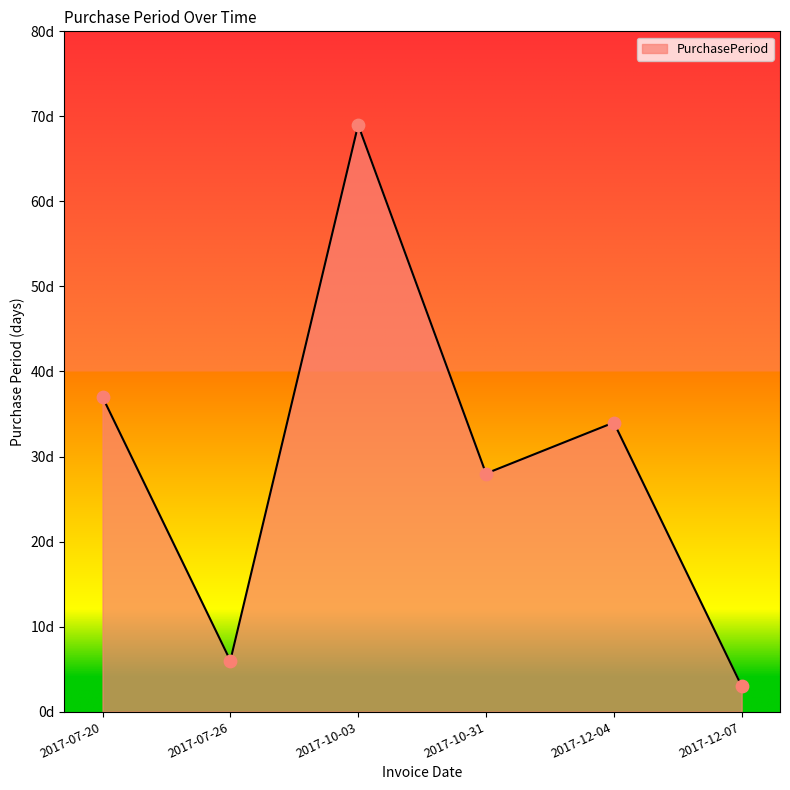

What is the ratio of the value at 2017-10-31 to the value at 2017-07-20?

0.8